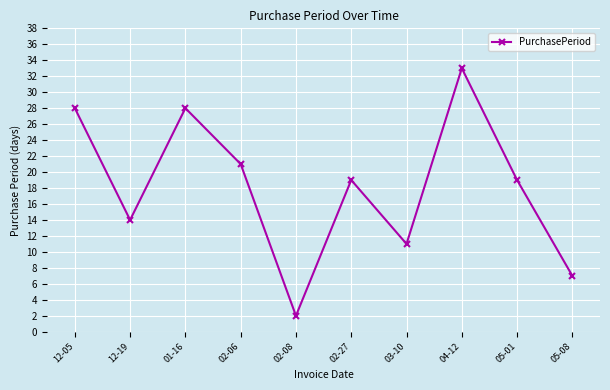

What is the average value?

18